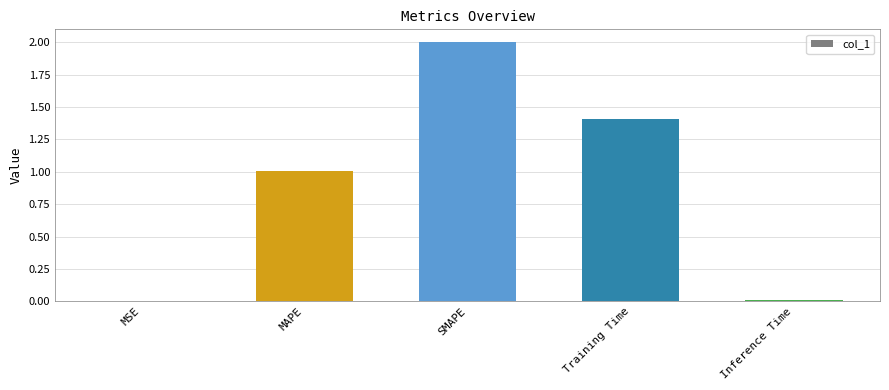

Read the value at SMAPE.

2.0